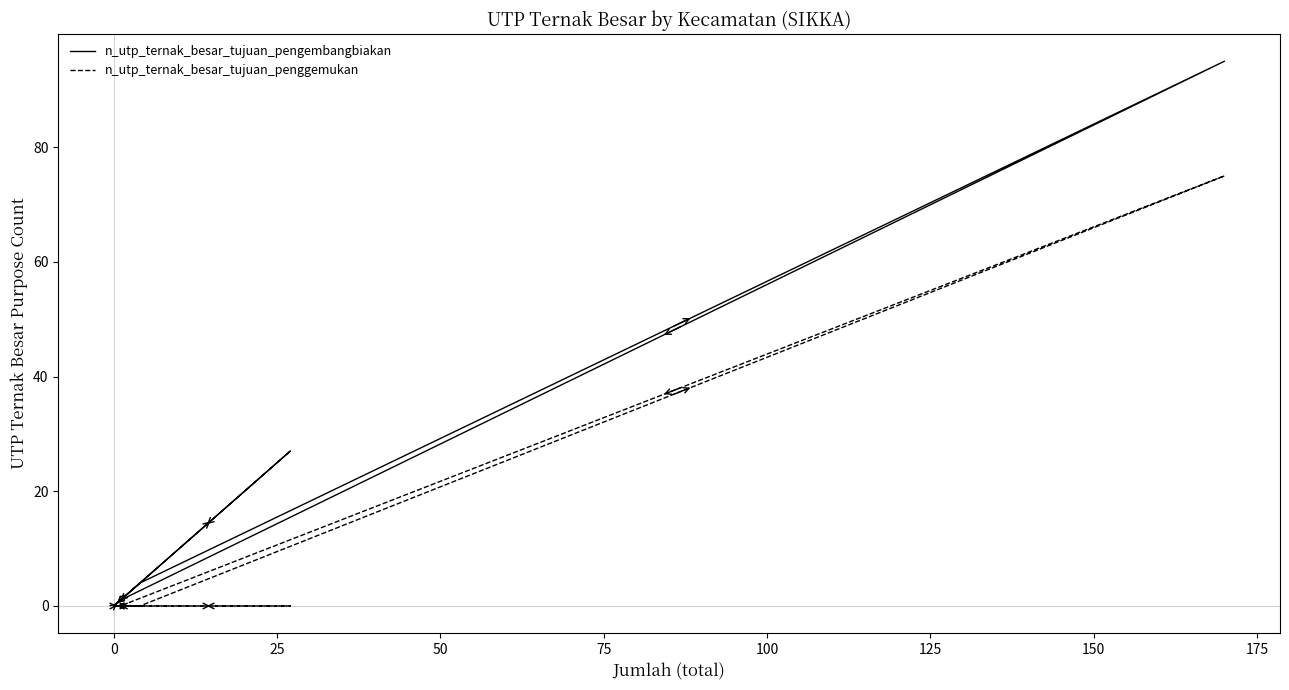

Rank the series by their maximum value, from highest to lowest.

n_utp_ternak_besar_tujuan_pengembangbiakan, n_utp_ternak_besar_tujuan_penggemukan